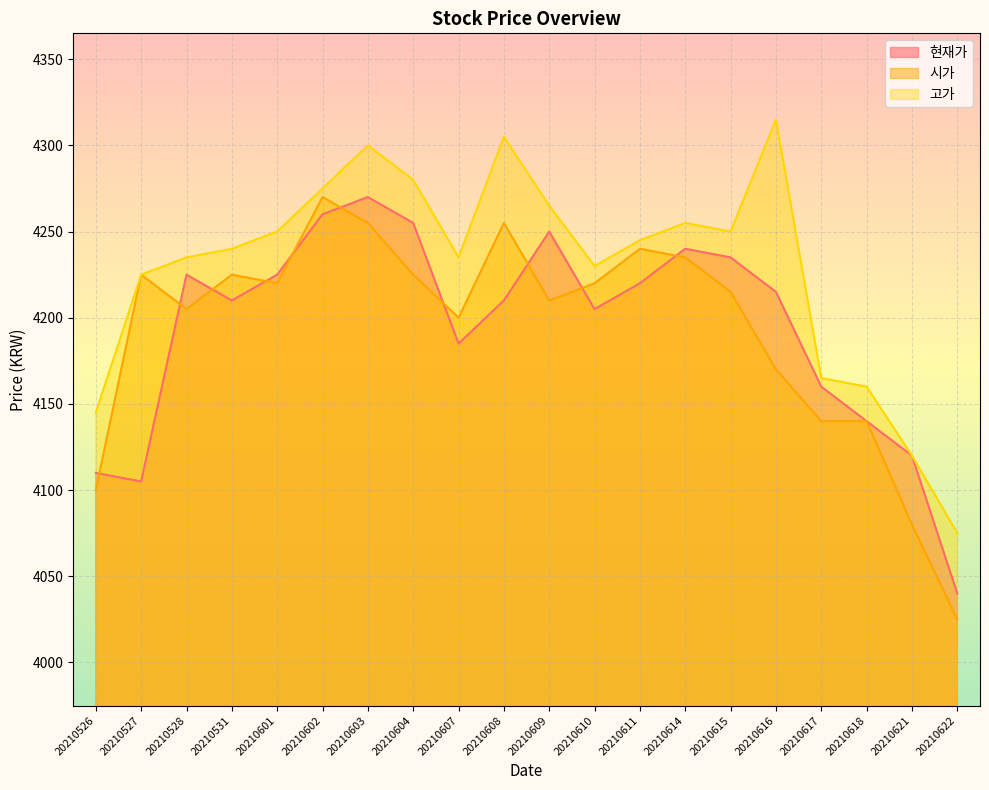

Is the value of 현재가 at 20210611 greater than the value of 시가 at 20210615?

Yes